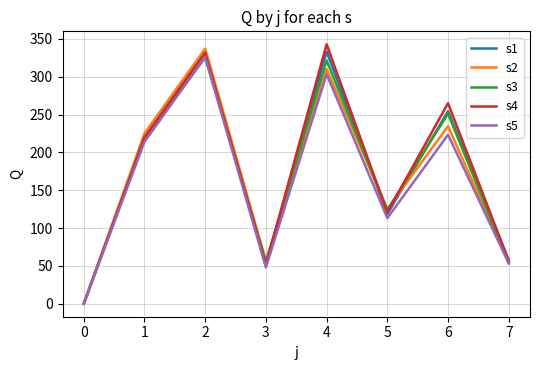

Is it true that s4 equals 0.0 at 0?

True